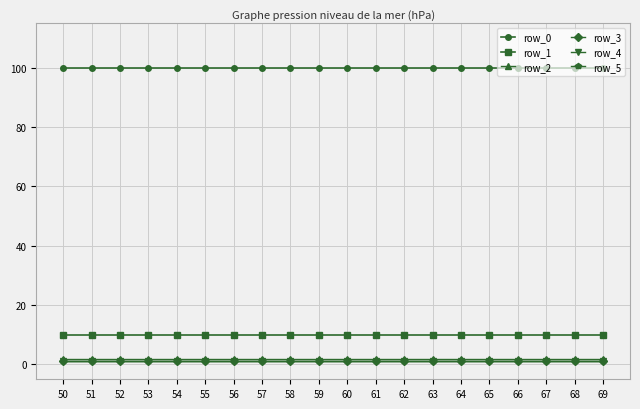

What is the sum of all row_5 values?

20